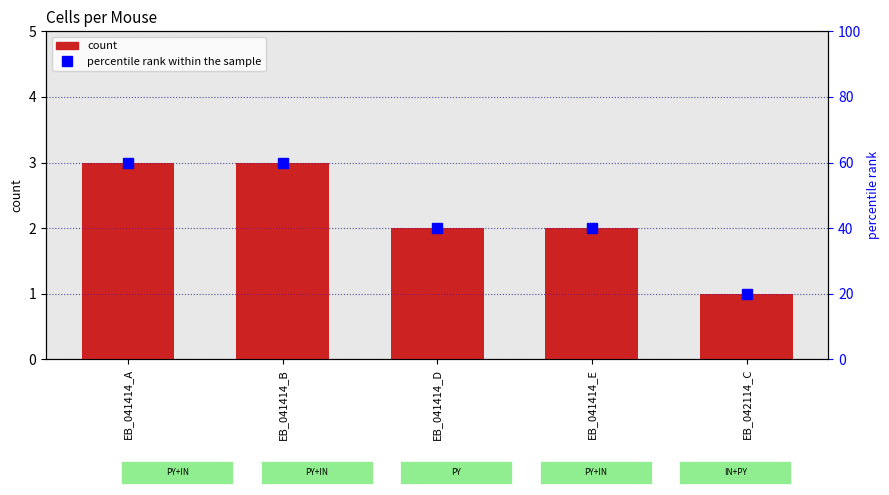

What is the difference between the percentile rank within the sample values at EB_041414_A and EB_041414_D?

20